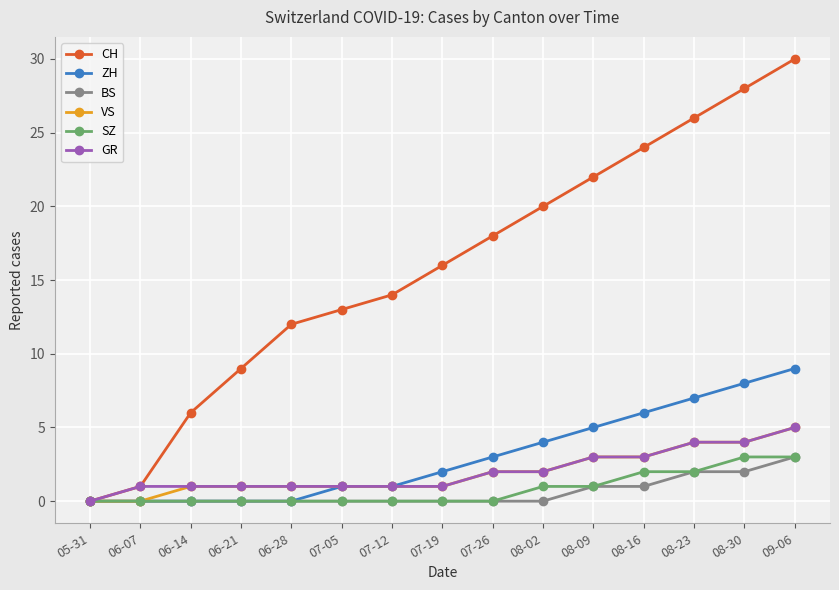

What are all the series names shown in the legend?

CH, ZH, BS, VS, SZ, GR